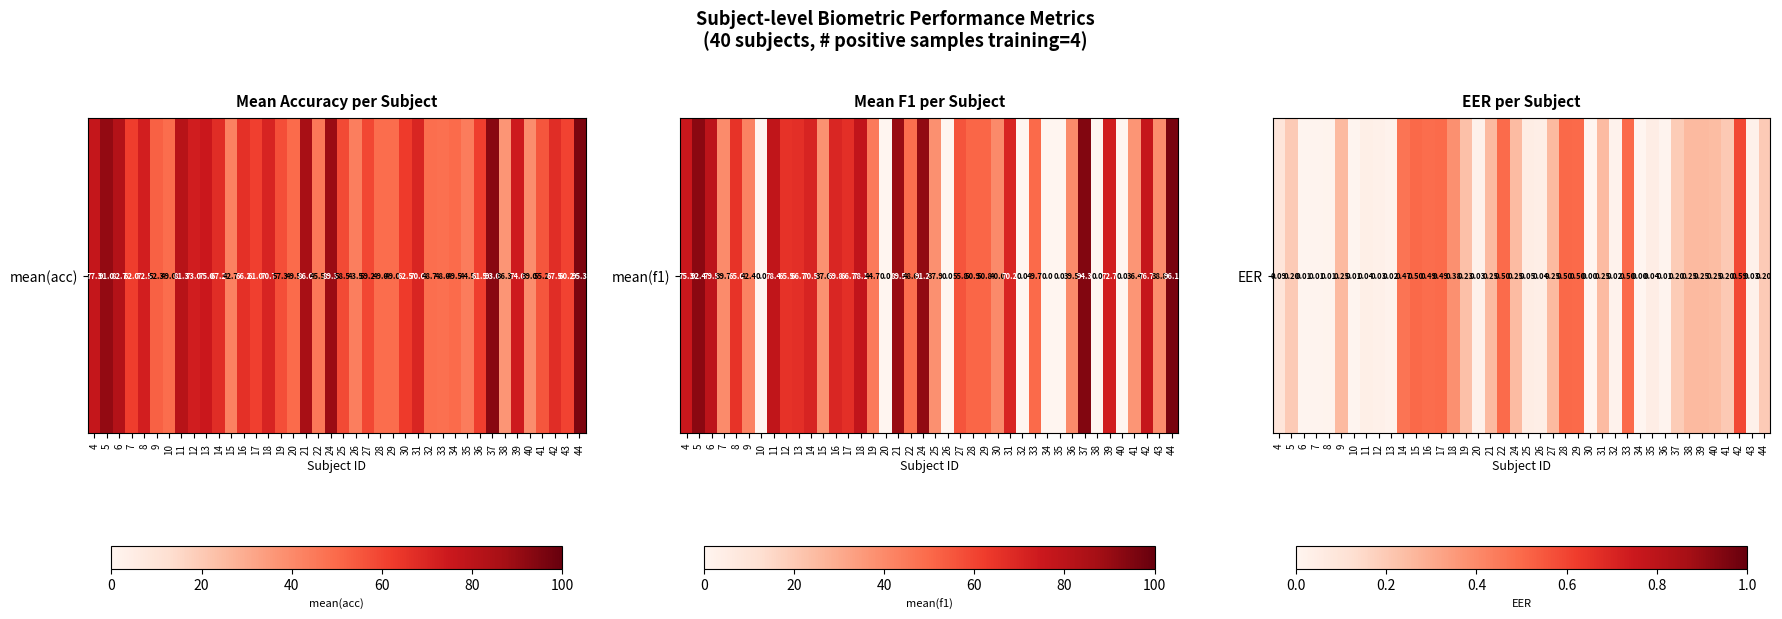

Reading left to right, transcribe all the data shown in this chart.

4=0.1	5=0.2	6=0.0	7=0.0	8=0.0	9=0.3	10=0.0	11=0.0	12=0.0	13=0.0	14=0.5	15=0.5	16=0.5	17=0.5	18=0.4	19=0.2	20=0.0	21=0.2	22=0.5	24=0.2	25=0.0	26=0.0	27=0.3	28=0.5	29=0.5	30=0.0	31=0.2	32=0.0	33=0.5	34=0.0	35=0.0	36=0.0	37=0.2	38=0.2	39=0.2	40=0.2	41=0.2	42=0.6	43=0.0	44=0.2